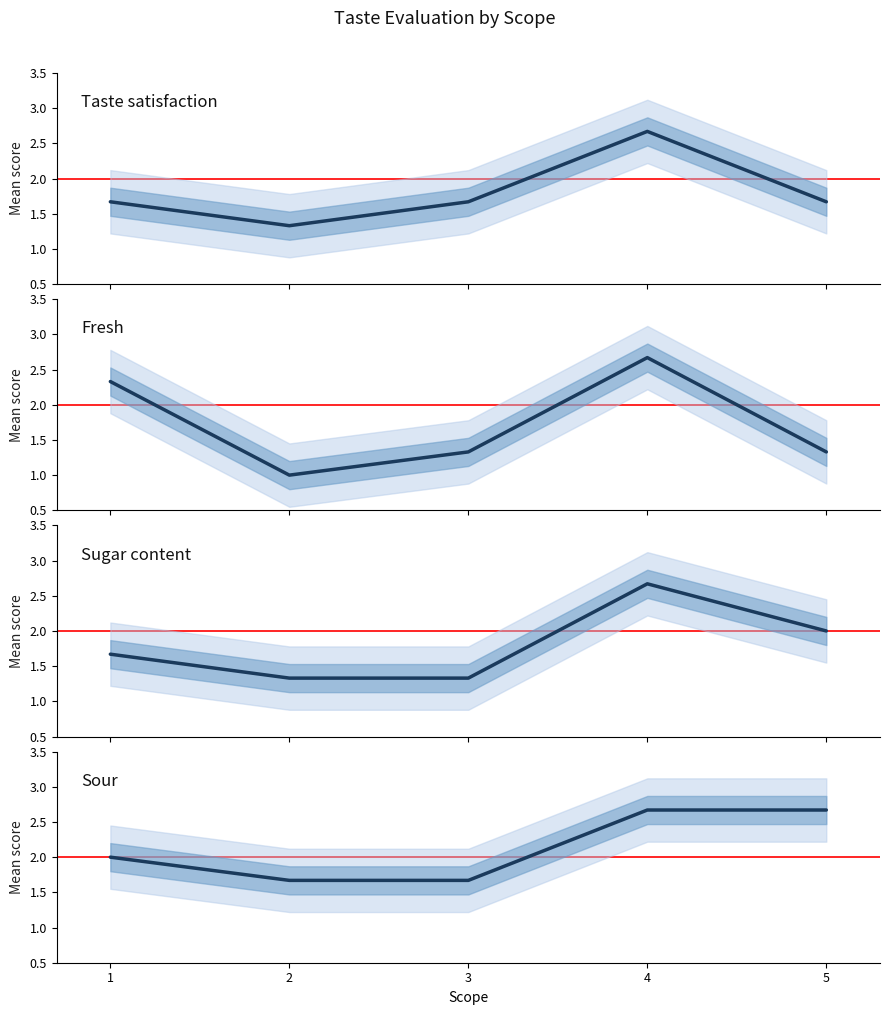

True or false: Sour has more than 2 points higher than both neighbors.

False